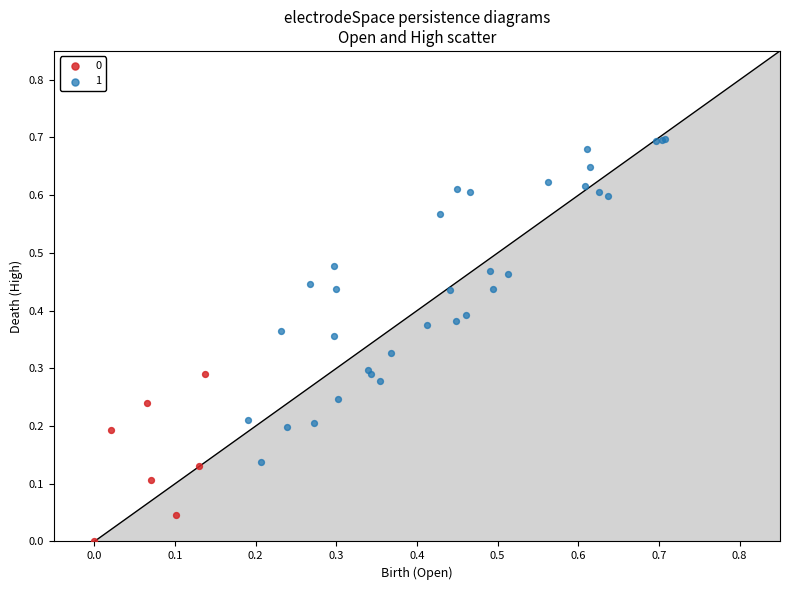

Which series reaches the maximum Y coordinate?

1